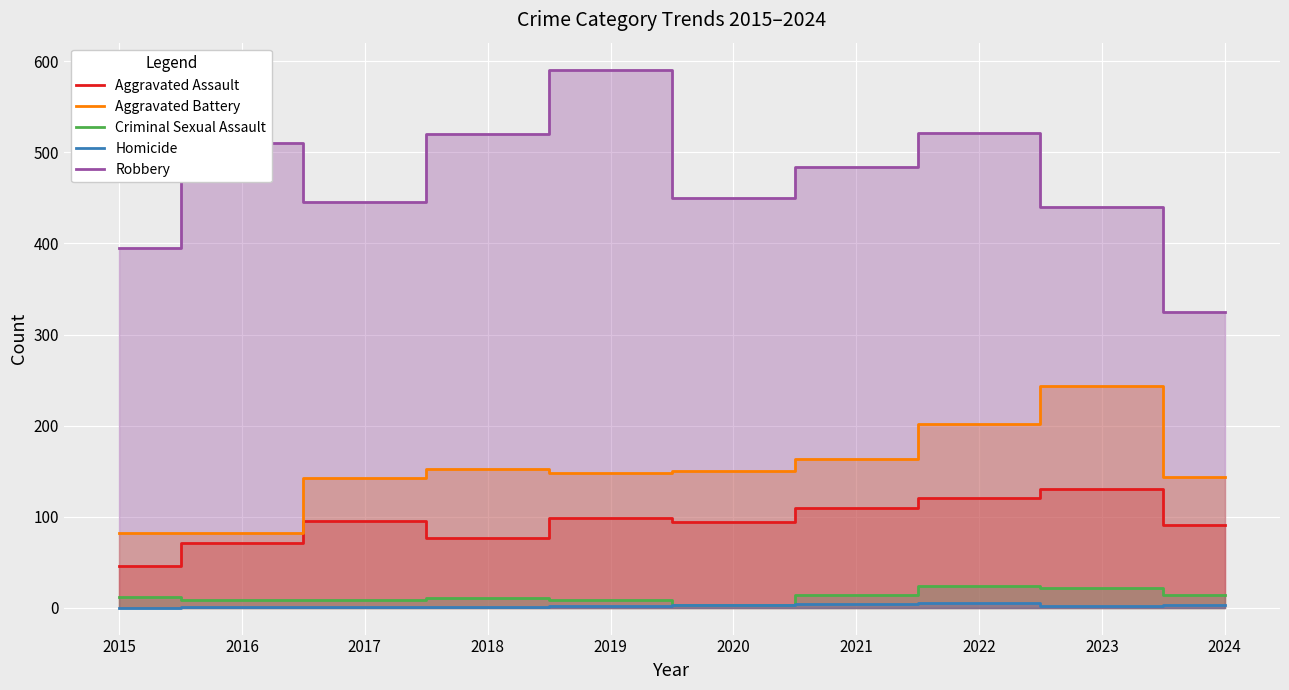

True or false: Aggravated Assault and Robbery intersect in this chart.

False